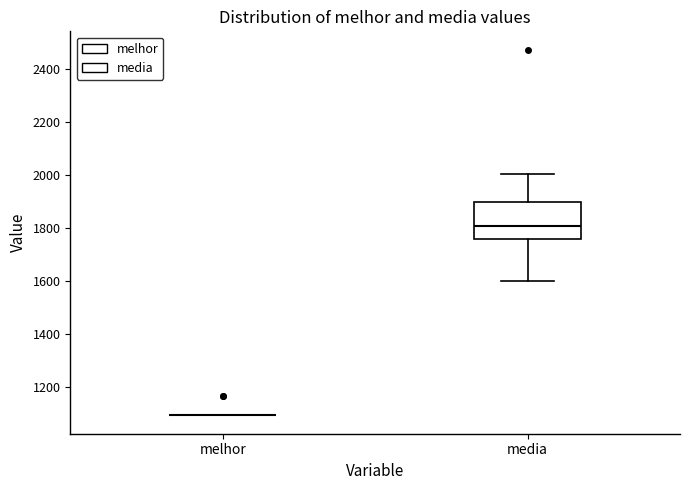

Reading left to right, transcribe this box plot: for each box, give where its median line is, the range the box spans, and where its two whiskers end, as read against the y-axis. The values are not printed on the chart, so give them approximately, as read against the axis.

melhor: box collapsed to a line at 1100, whiskers 1100 to 1100
media: median 1800, box 1760 to 1900, whiskers 1600 to 2000